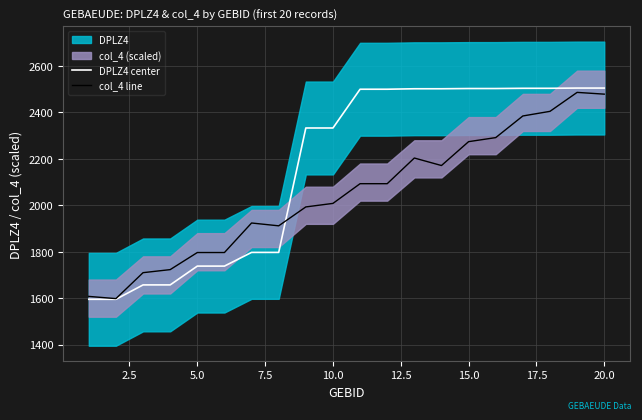

What is the highest value of the DPLZ4 center series?

2505.0